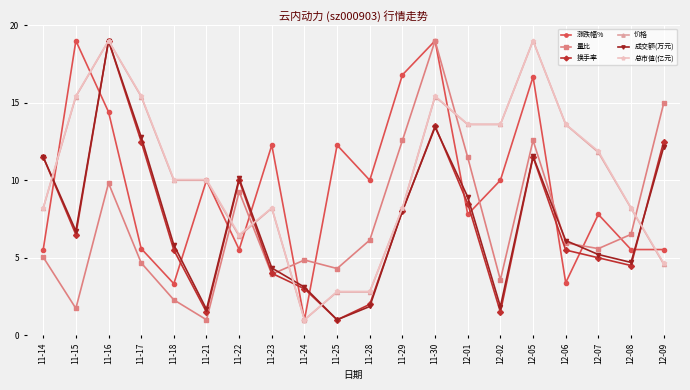

What is the label of the 2nd point from the left?

11-15